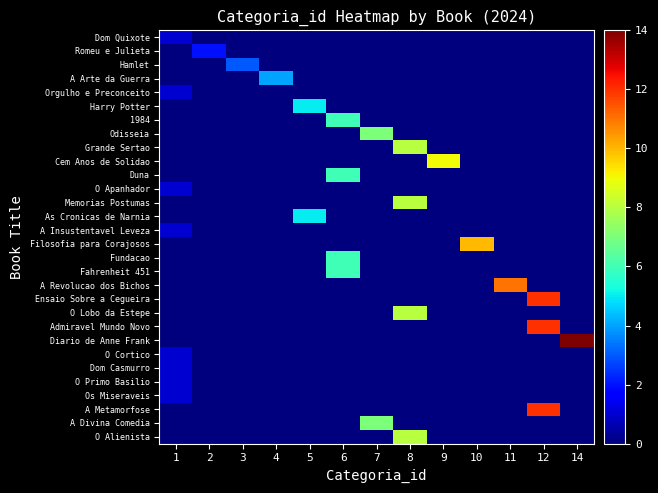

What is the spread (max minus min) of values at 12?

12